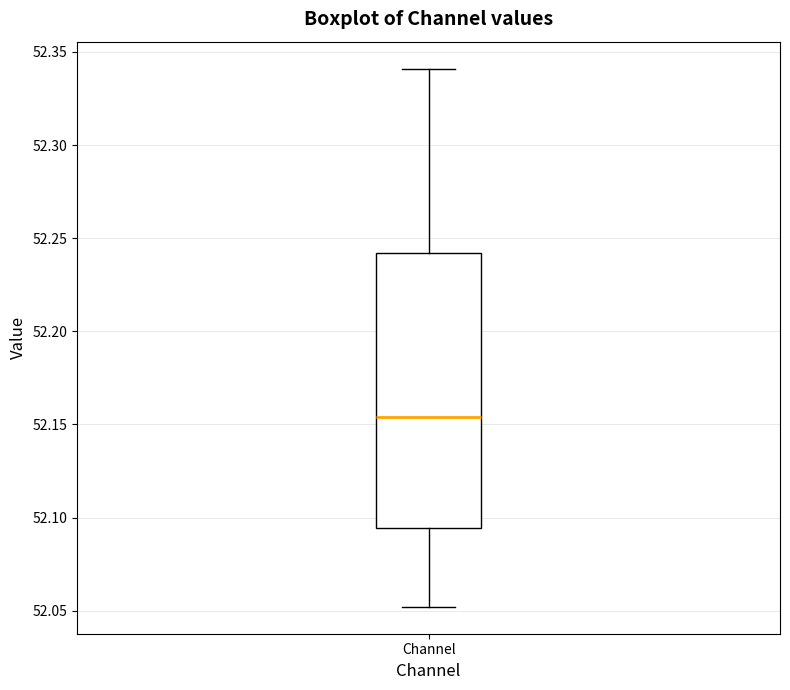

Read this box plot against the y-axis: the position of the median line, the range covered by the box, and the ends of both whiskers. The values are not printed on the chart, so give them approximately, as read against the axis.

median 52.155, box 52.095 to 52.240, whiskers 52.050 to 52.340